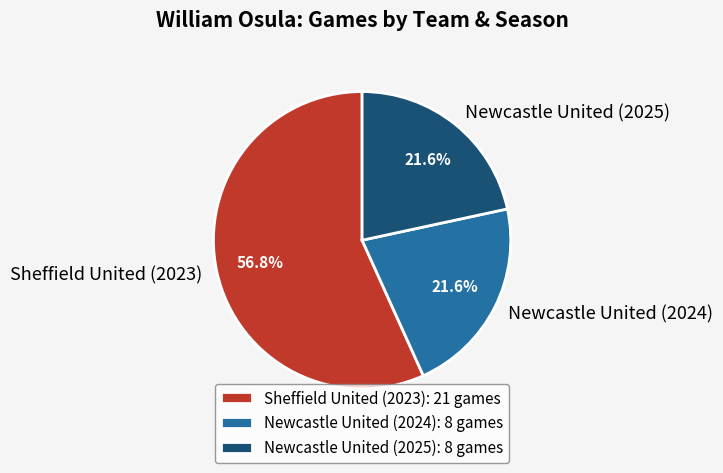

To the nearest percent, what percentage of the pie is Newcastle United (2024)?

22%